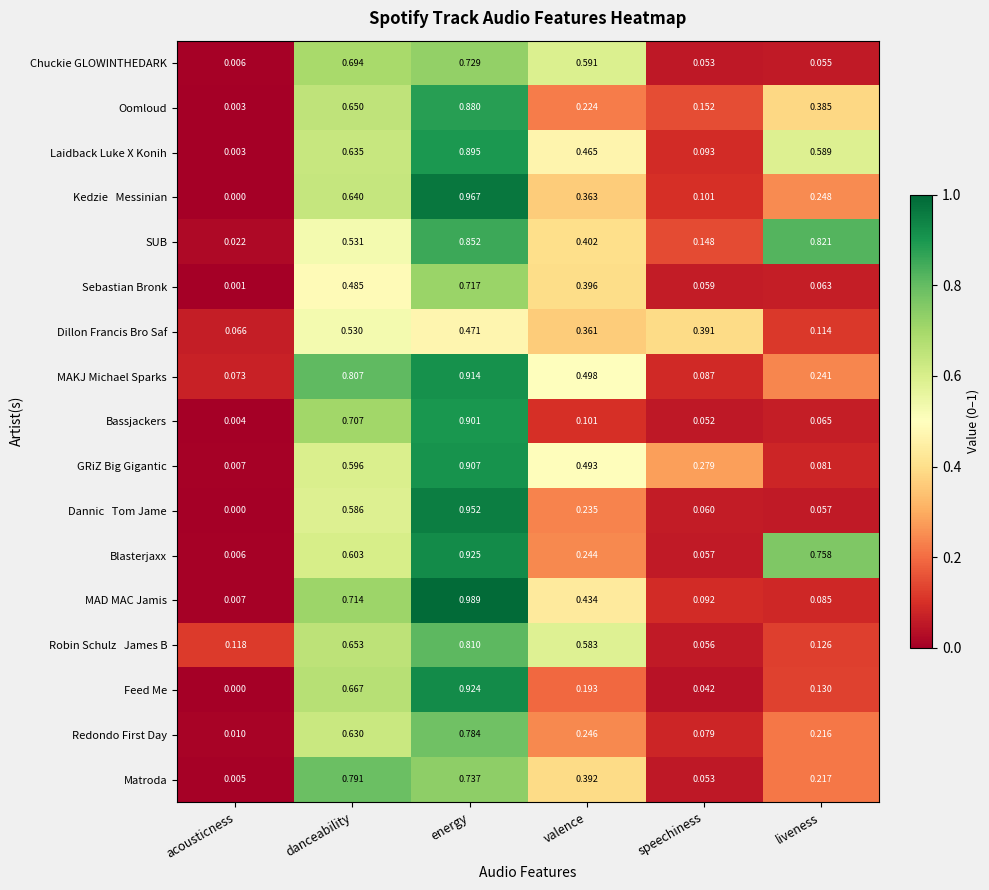

Between acousticness and danceability, which series saw the biggest shift?

Matroda